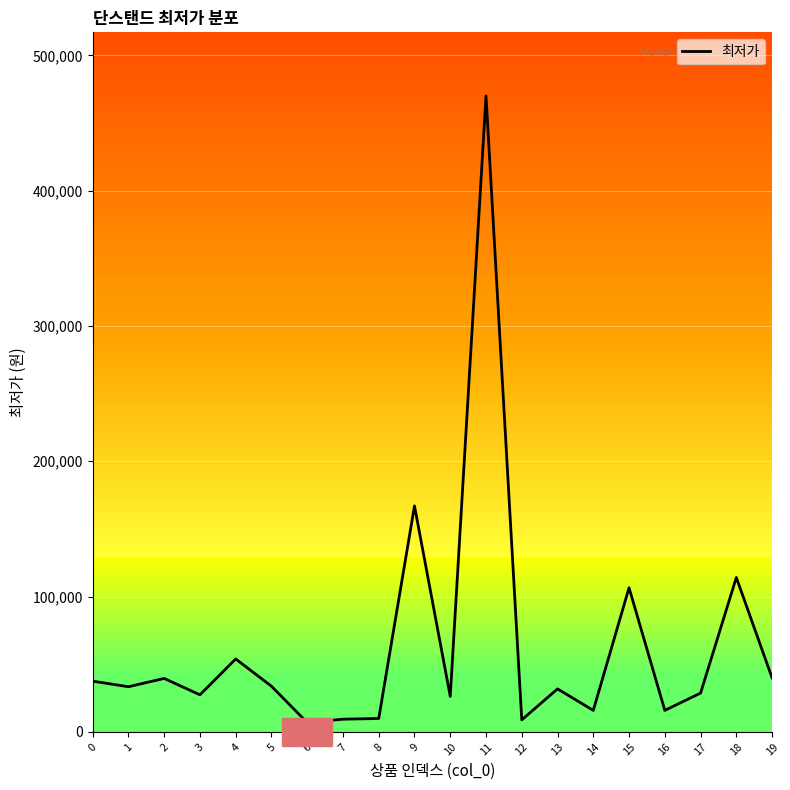

What is the difference between the maximum and minimum values?

463100